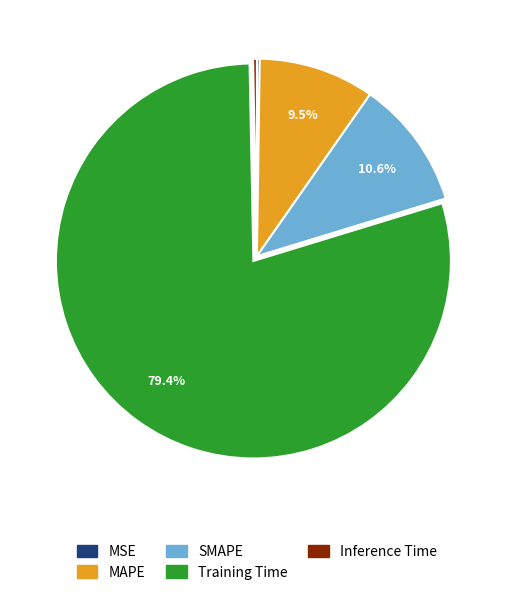

What percentage is NOT represented by MAPE?

90.5%